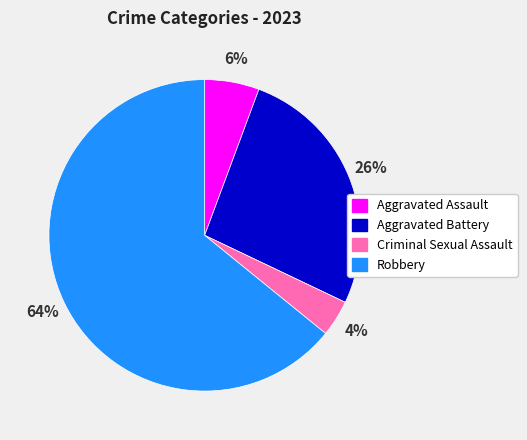

Is the sum of Aggravated Assault and Criminal Sexual Assault greater than half?

No